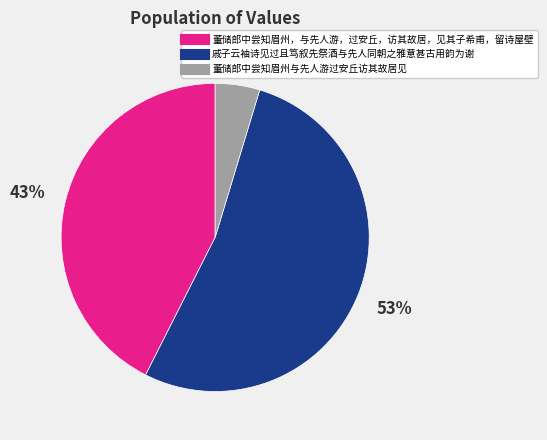

Combined, do 董储郎中尝知眉州，与先人游，过安丘，访其故居，见其子希甫，留诗屋壁 and 戚子云袖诗见过且笃叙先祭酒与先人同朝之雅意甚古用韵为谢 account for over 50%?

Yes